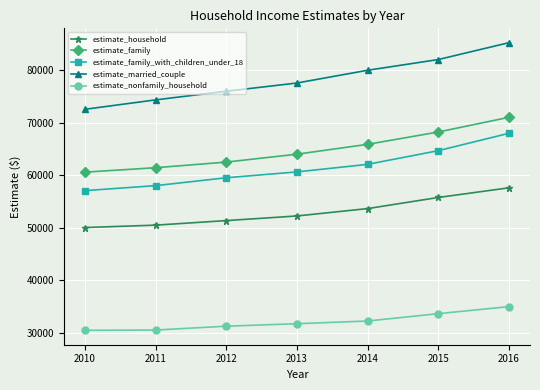

What is the difference between the highest and lowest values at 2012?

44804